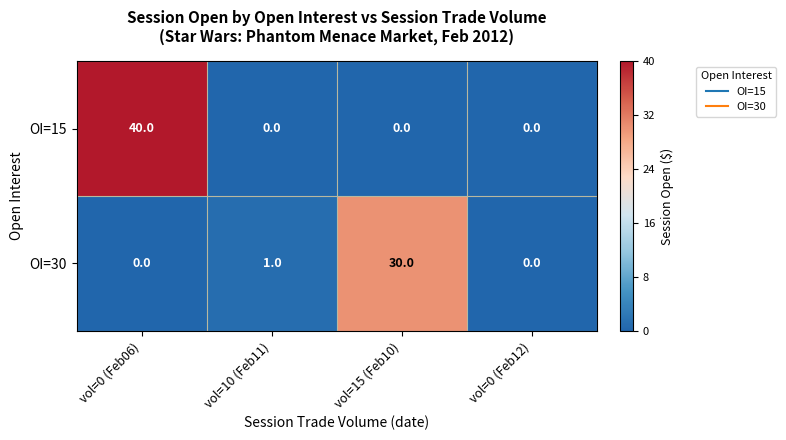

Reading left to right, what are all the values shown in this chart?

OI=15: vol=0 (Feb06)=40	vol=10 (Feb11)=0	vol=15 (Feb10)=0	vol=0 (Feb12)=0
OI=30: vol=0 (Feb06)=0	vol=10 (Feb11)=1	vol=15 (Feb10)=30	vol=0 (Feb12)=0